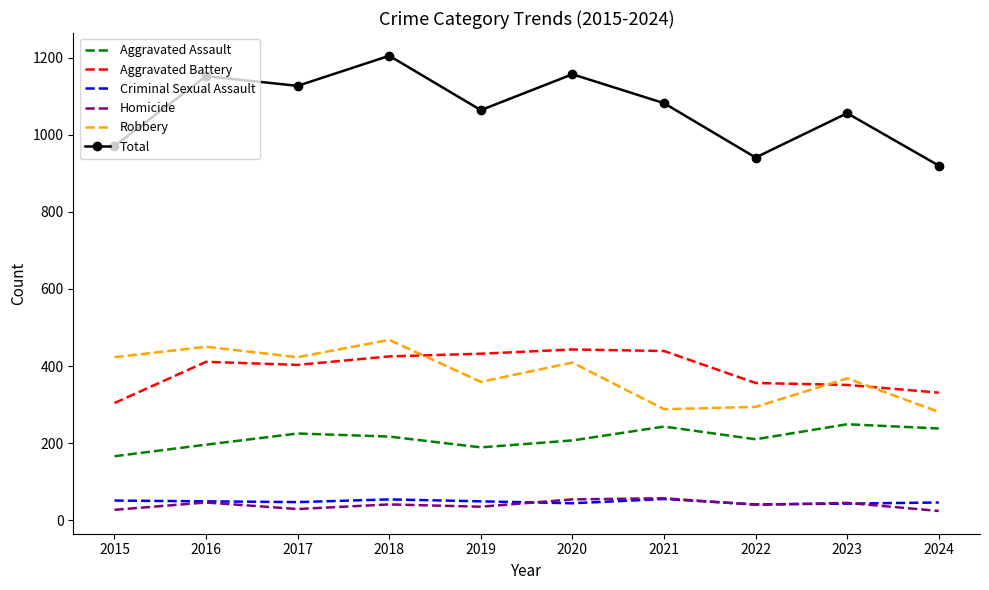

Is the value of Criminal Sexual Assault at 2020 greater than the value of Total at 2023?

No